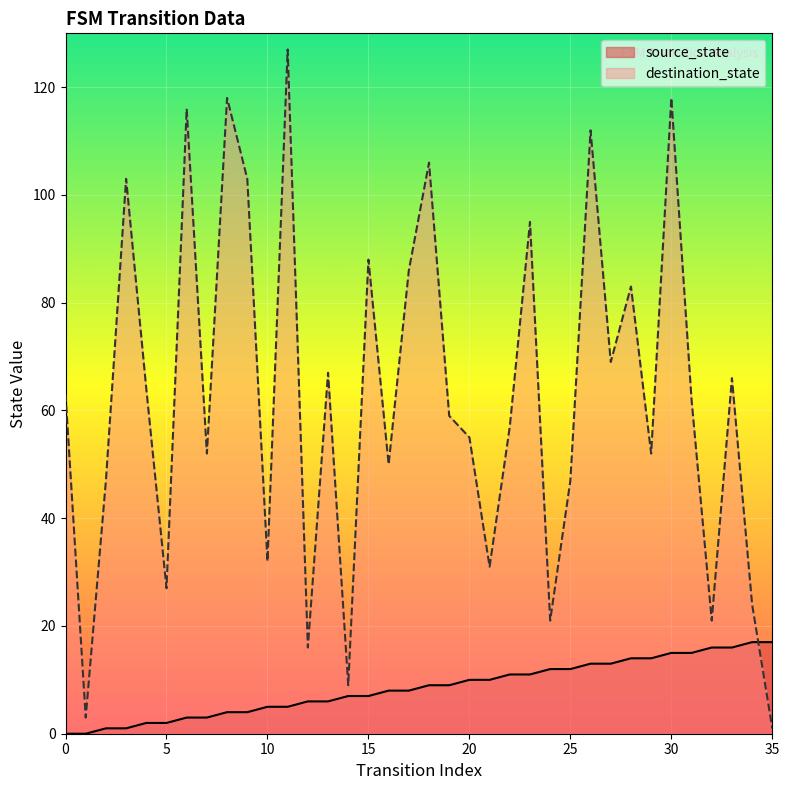

How many data points does each series have?

36